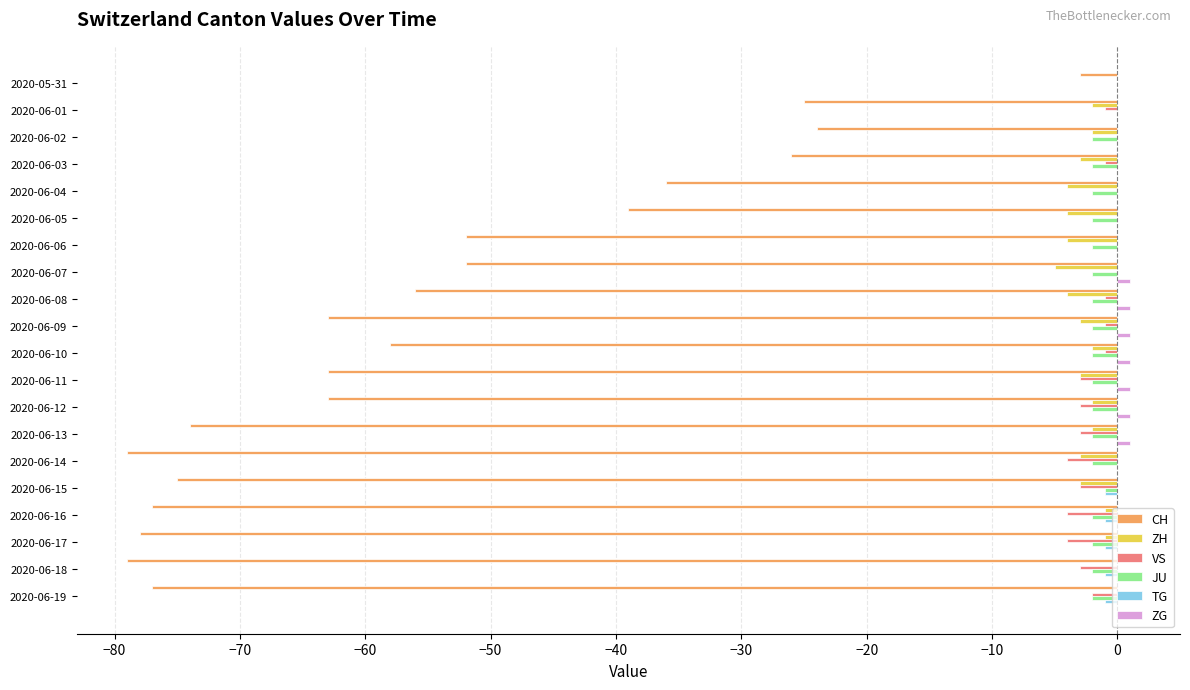

How many series are shown in this chart?

6